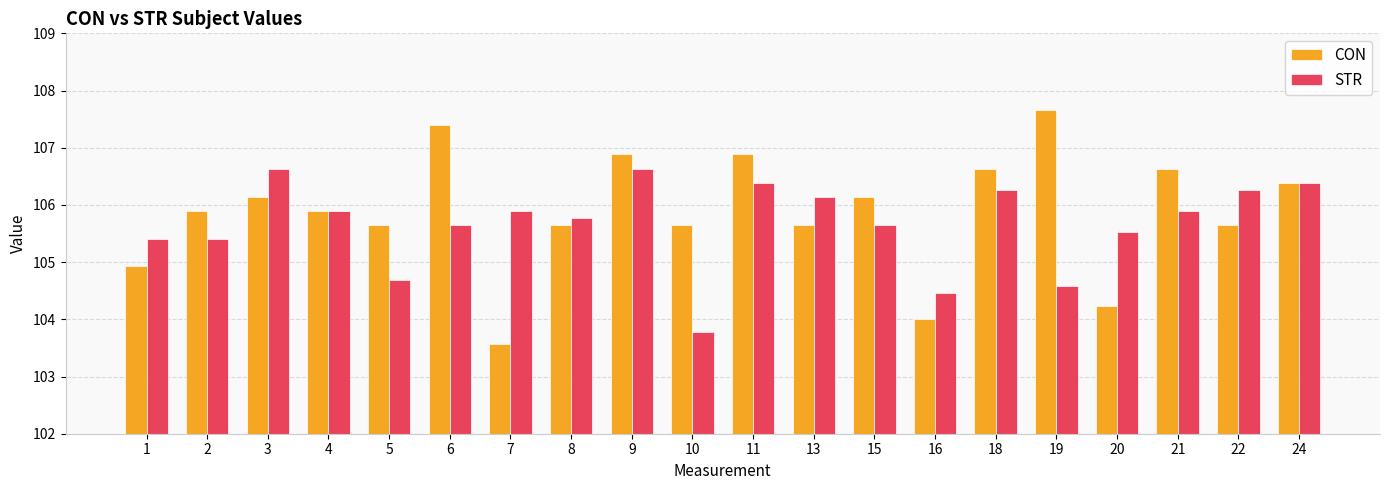

At how many categories does at least one series exceed 105?

19